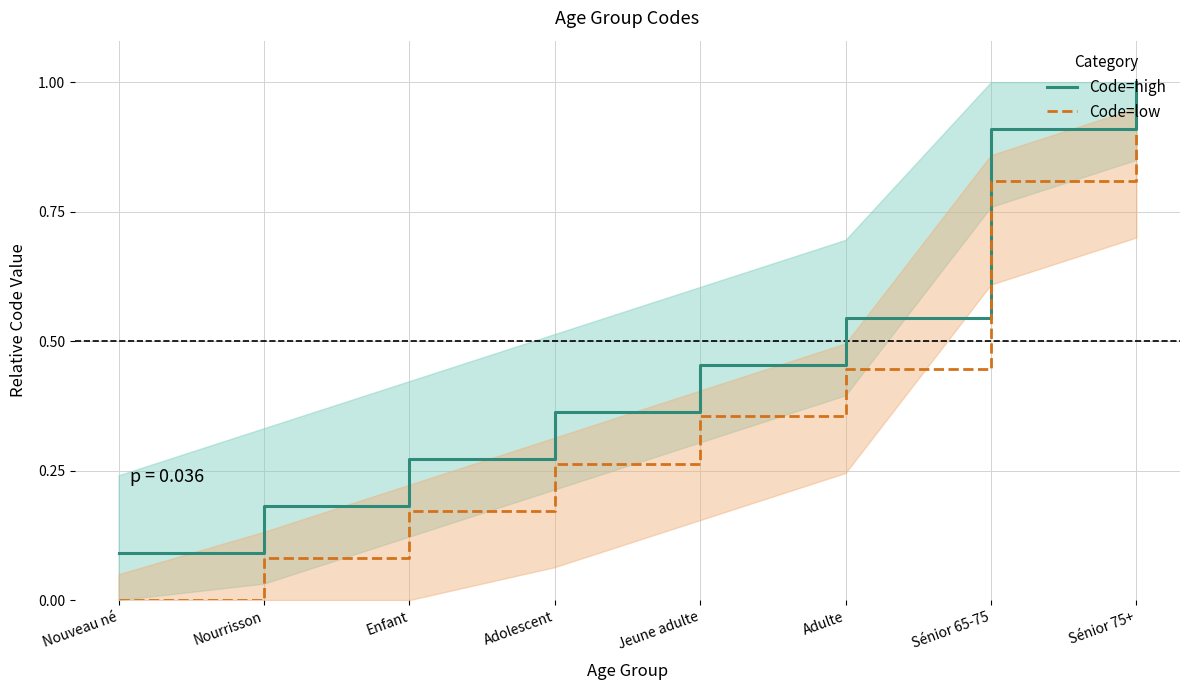

At how many categories does at least one series exceed 0?

8